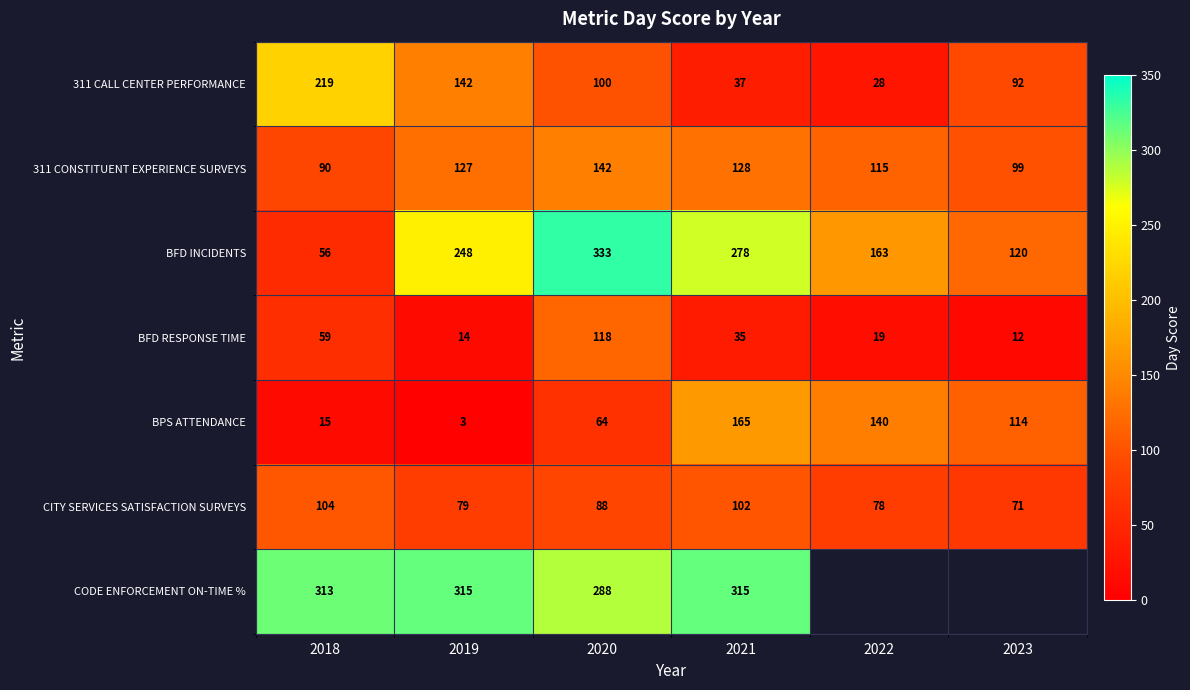

At which category does the chart reach its minimum across all series?

2019